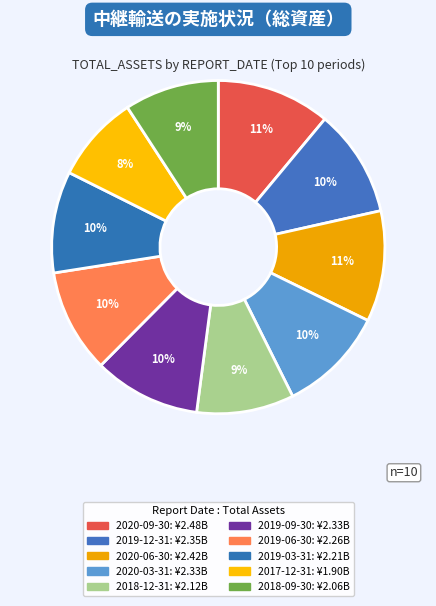

How many segments does this pie chart have?

10